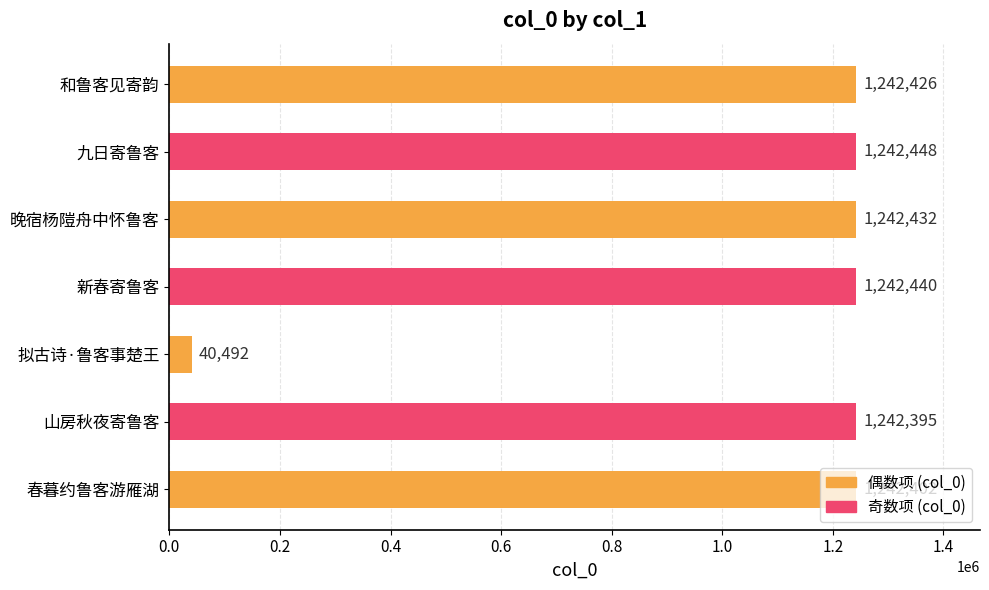

At which category does the chart reach its minimum across all series?

拟古诗·鲁客事楚王